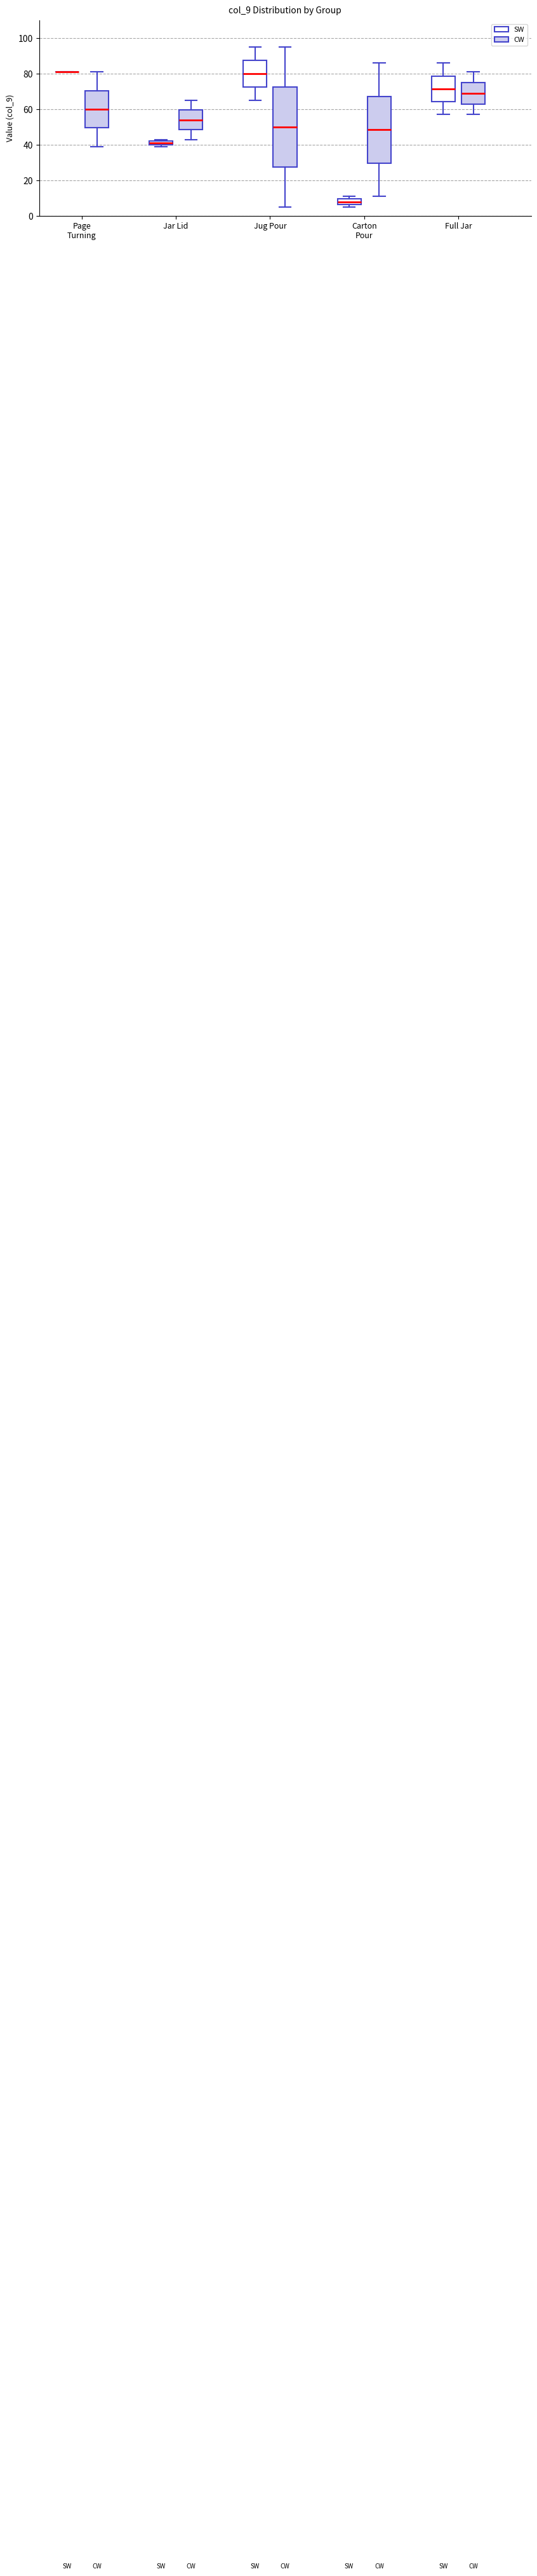

Comparing the boxes themselves (not the whiskers), which one is the tallest?

Jug Pour (CW)